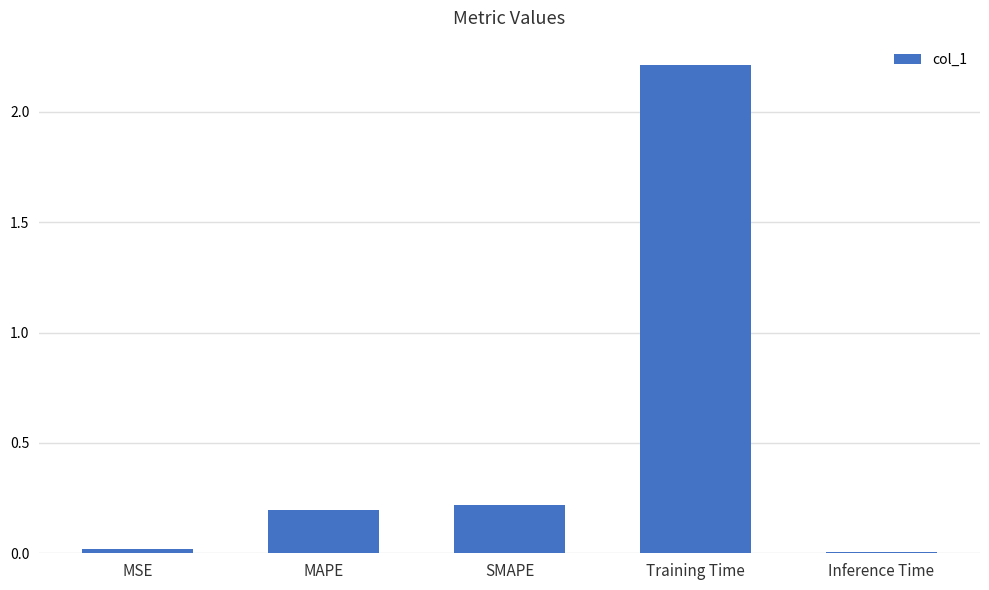

The value at Training Time is 2.2. True or false?

True